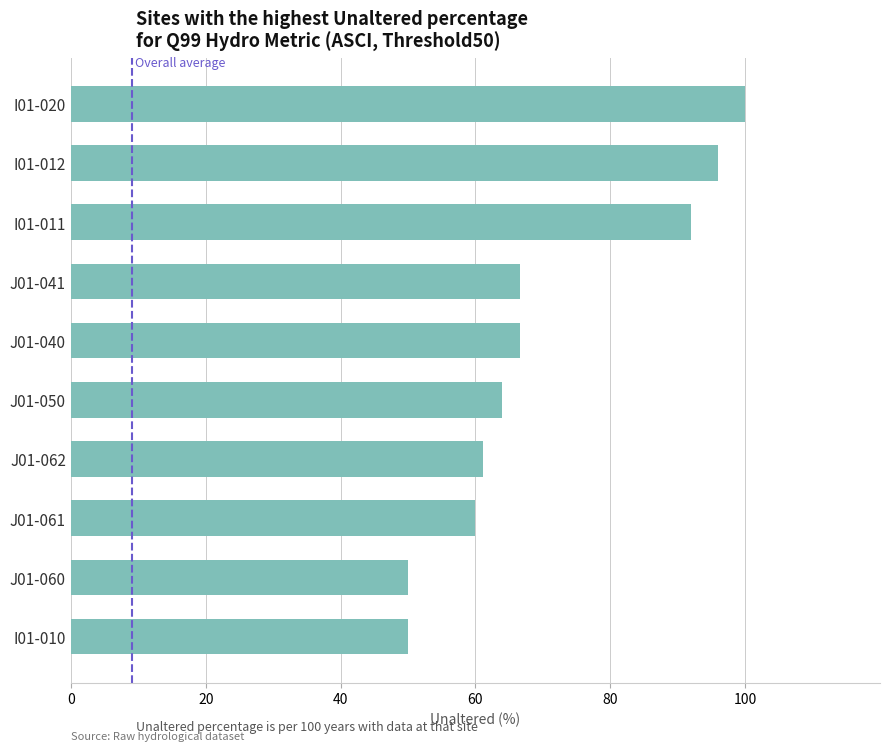

What is the difference between the maximum and minimum values?

50.0